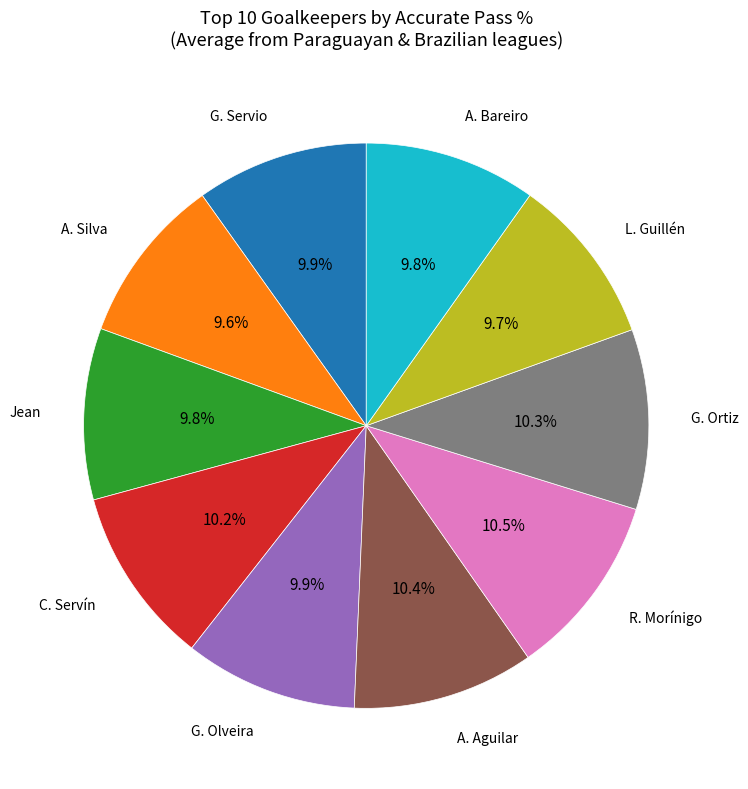

Does any single category account for the majority?

No